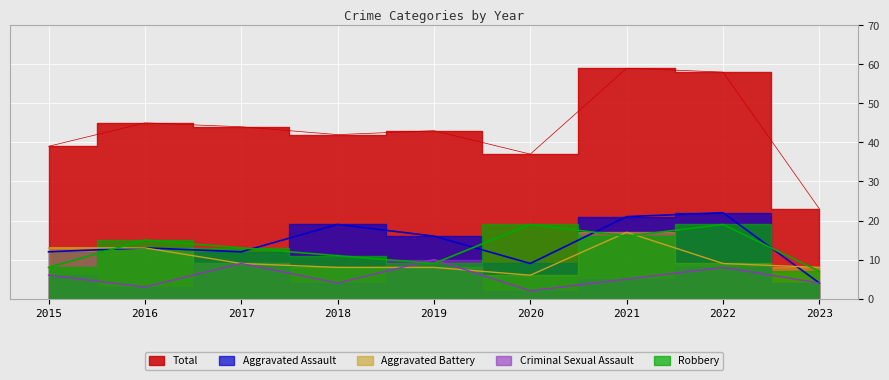

What are all the series names shown in the legend?

Aggravated Assault, Aggravated Battery, Criminal Sexual Assault, Robbery, Total